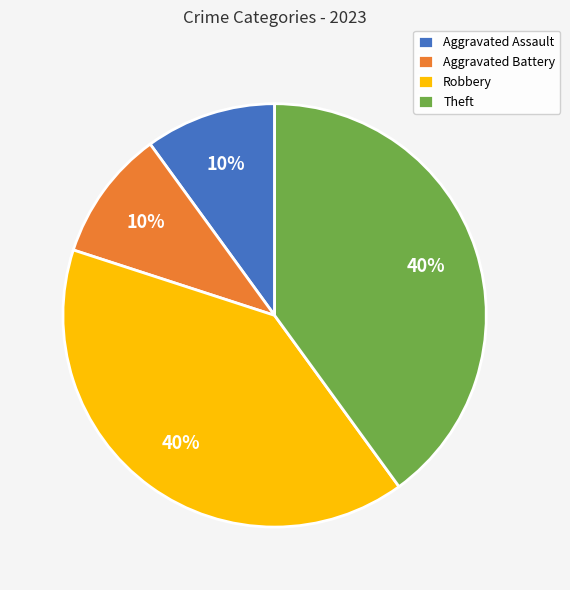

Does Theft represent more than half of the total?

No